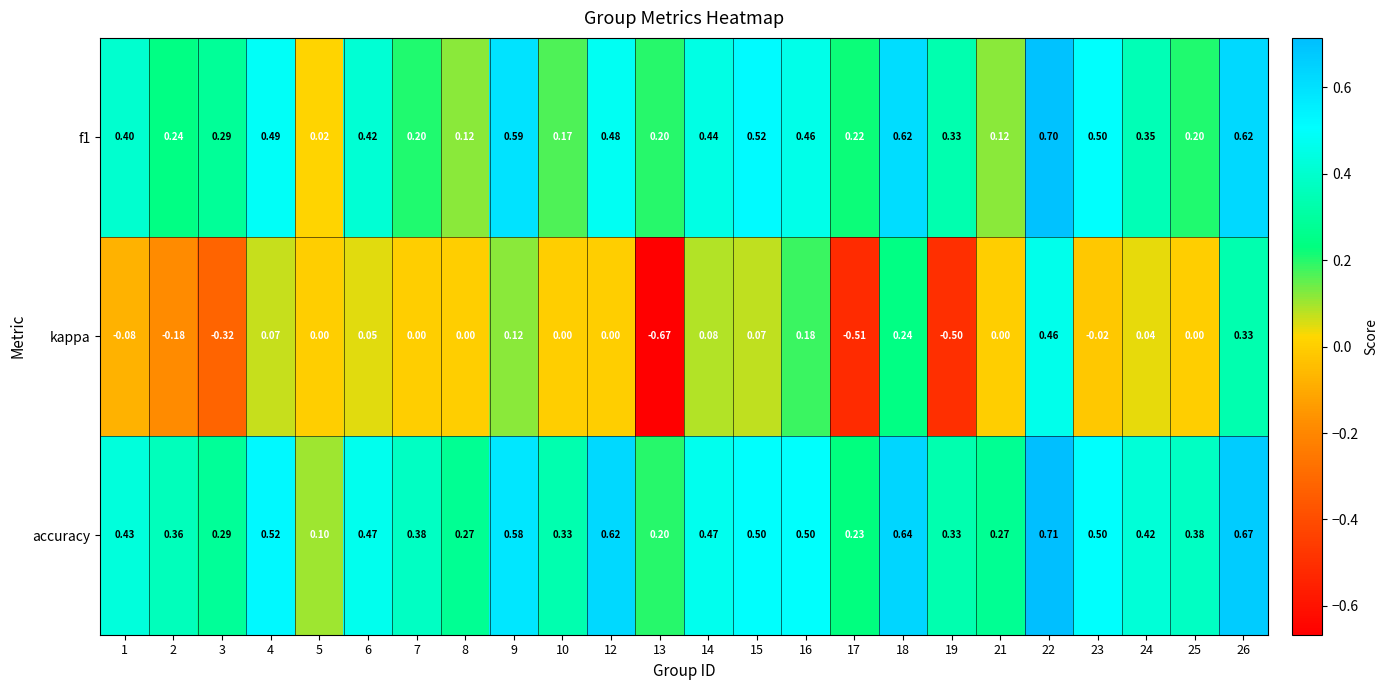

Which series has the largest range (max minus min)?

kappa